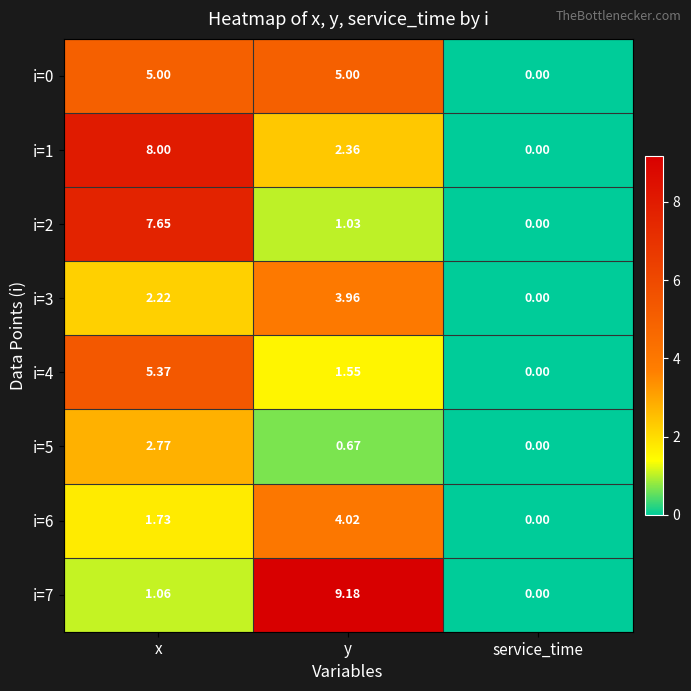

Is the value of i=5 at y greater than the value of i=0 at service_time?

Yes